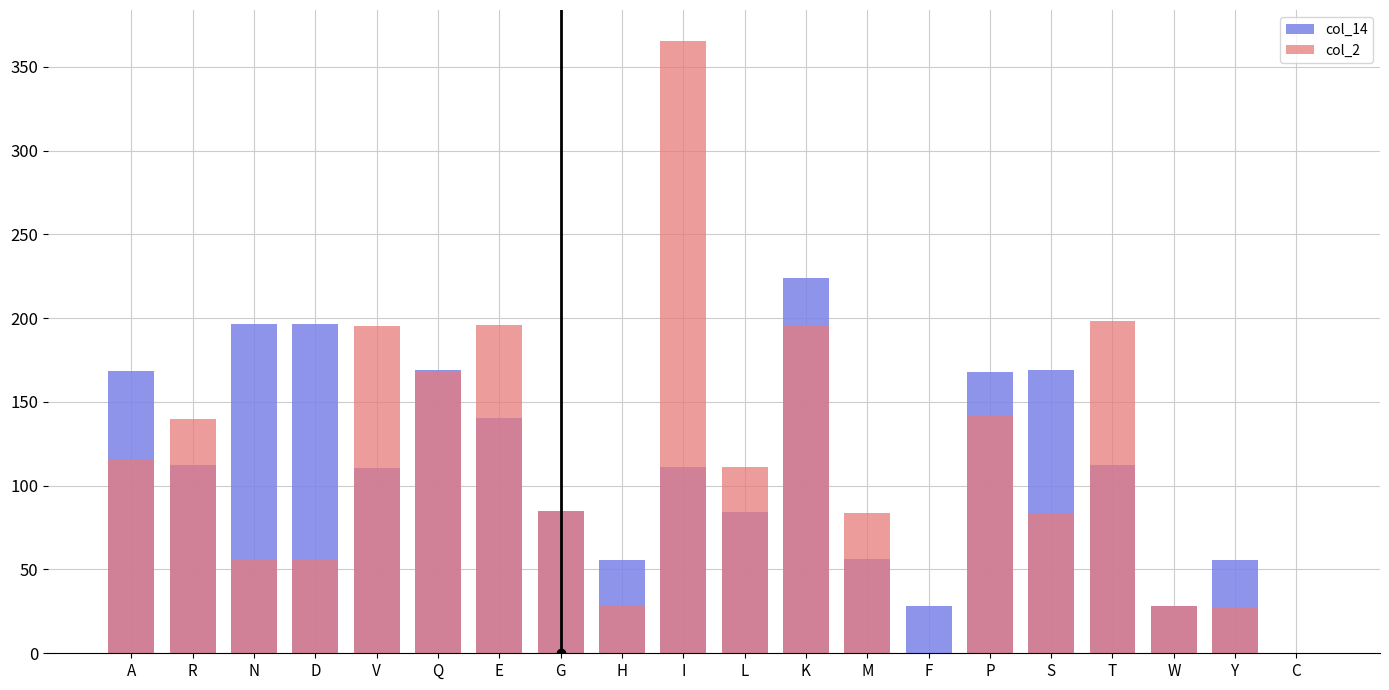

True or false: col_14 has a value of 31.6 at M.

False